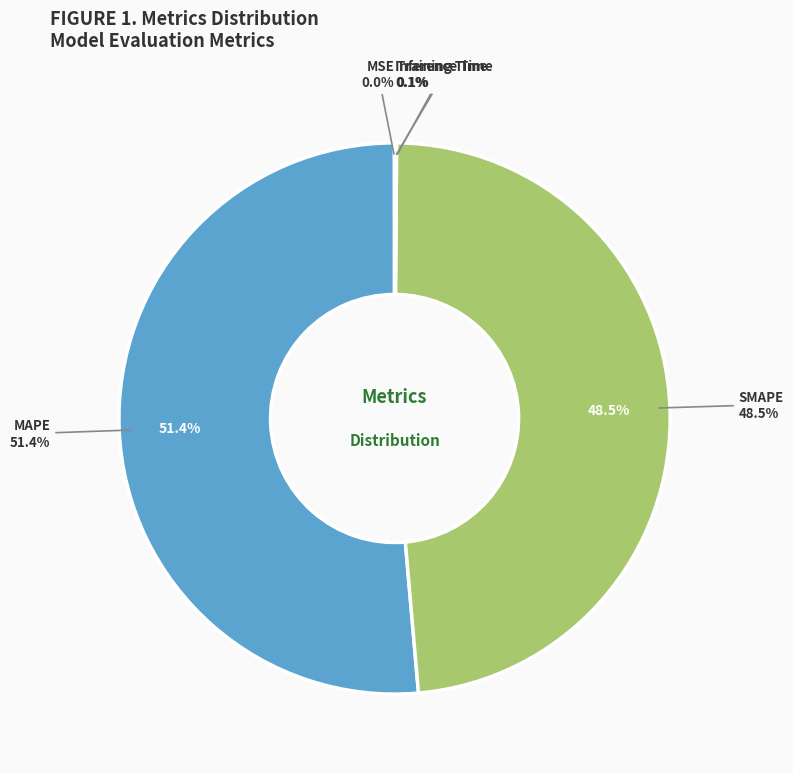

Is it true that MSE is 0% of the pie?

True